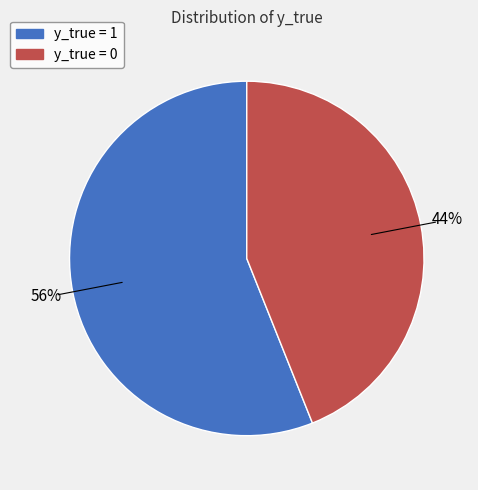

Is there a majority slice in this chart?

Yes